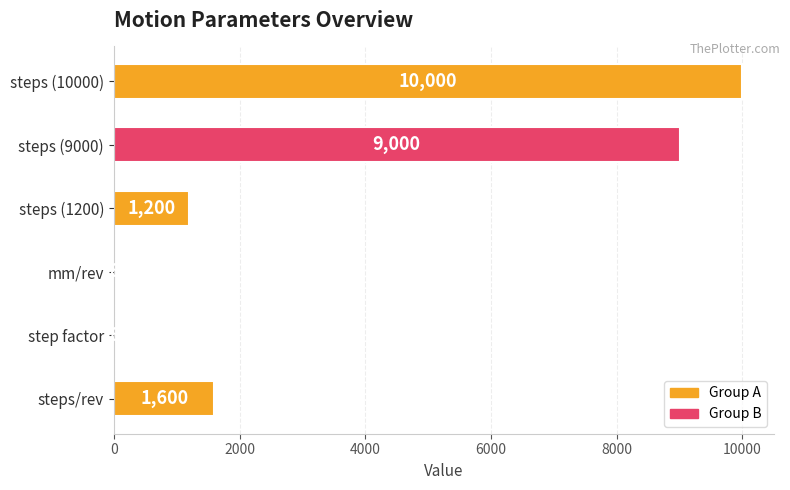

The chart shows a value of 9000 at steps (9000). True or false?

True